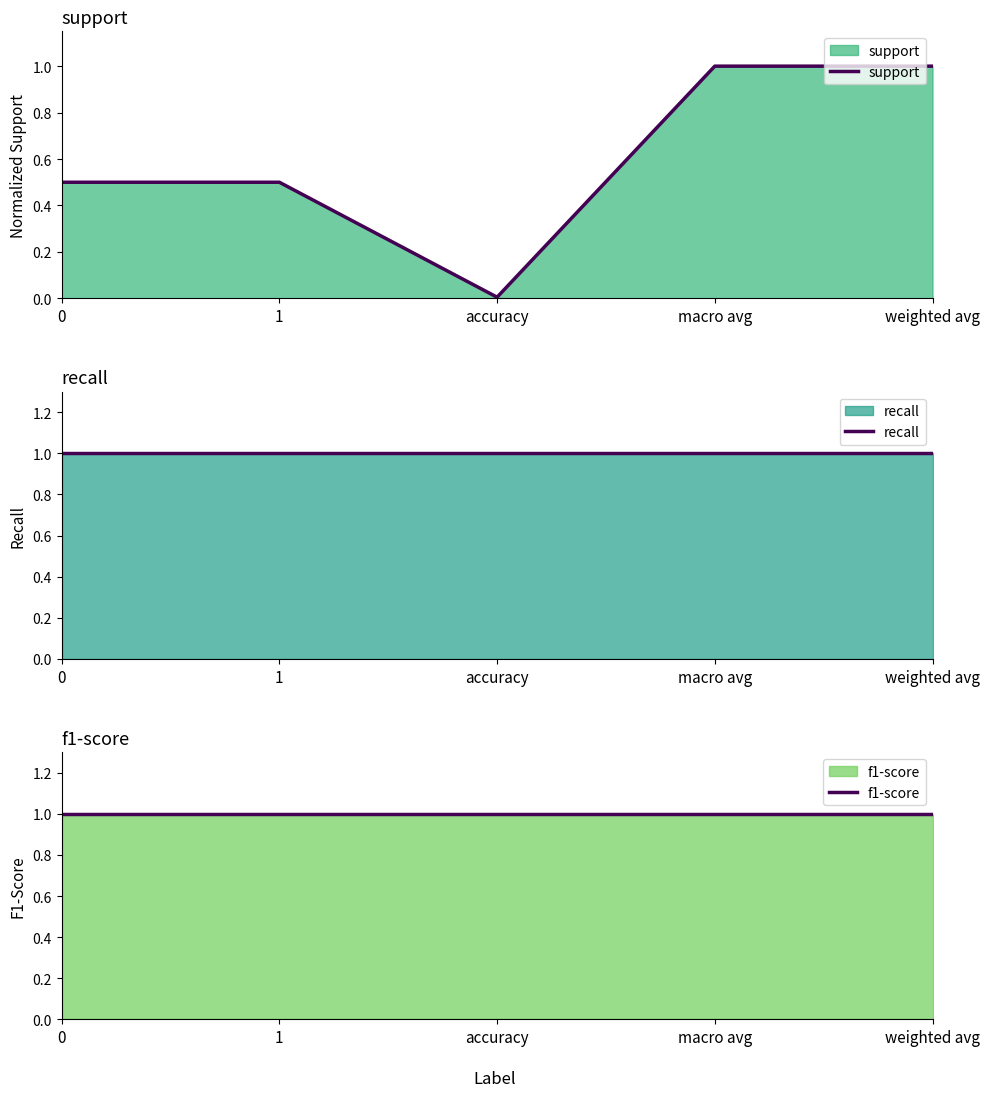

What are all the series names shown in the legend?

support, recall, f1-score